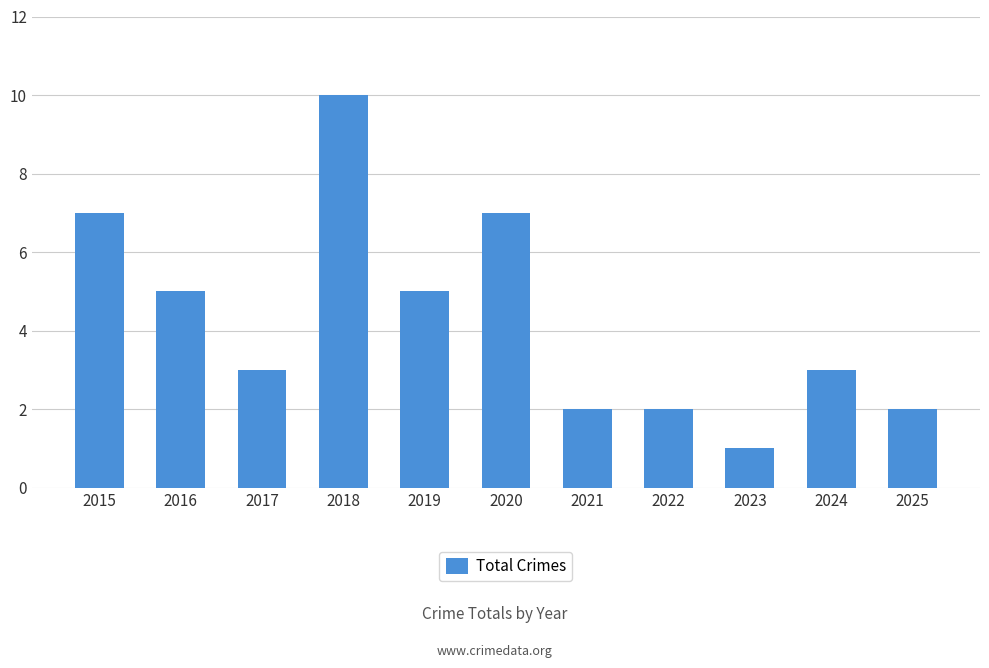

Is it true that the value at 2015 is 7?

True